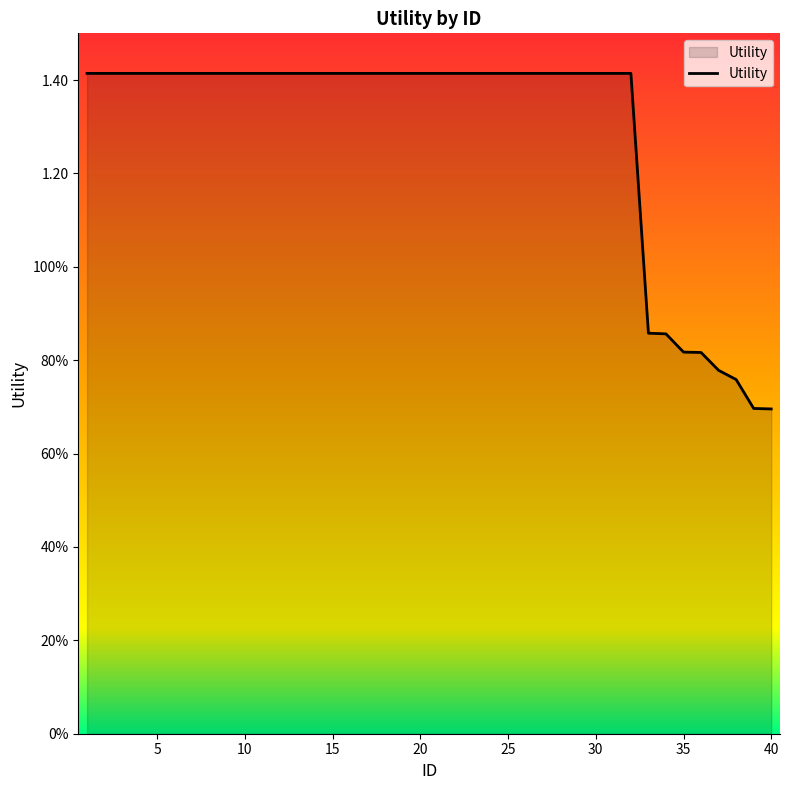

Does the chart display data point markers on the line(s)?

No